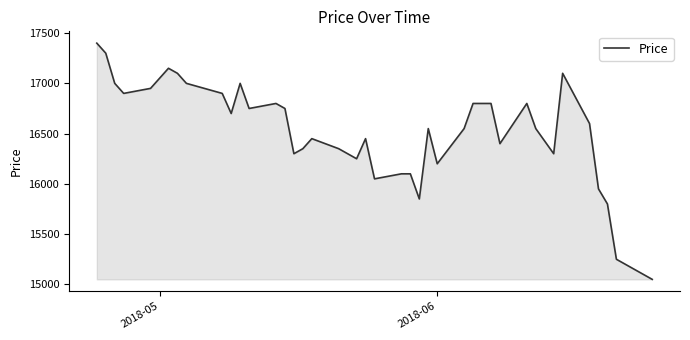

Does the chart have visible grid lines?

No